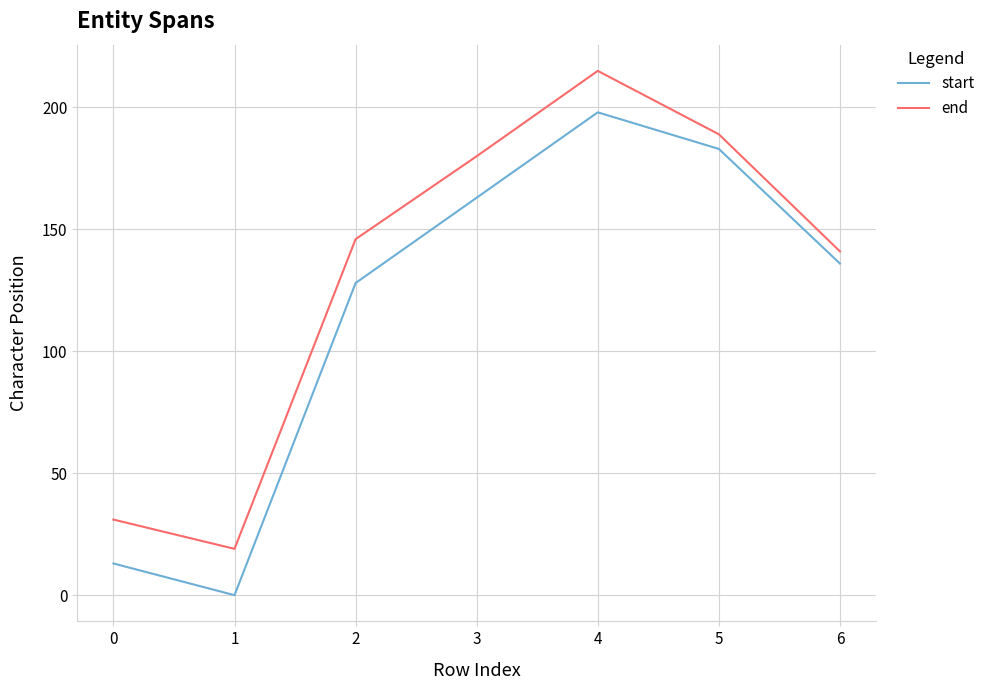

Between 0 and 5, which series saw the biggest shift?

start